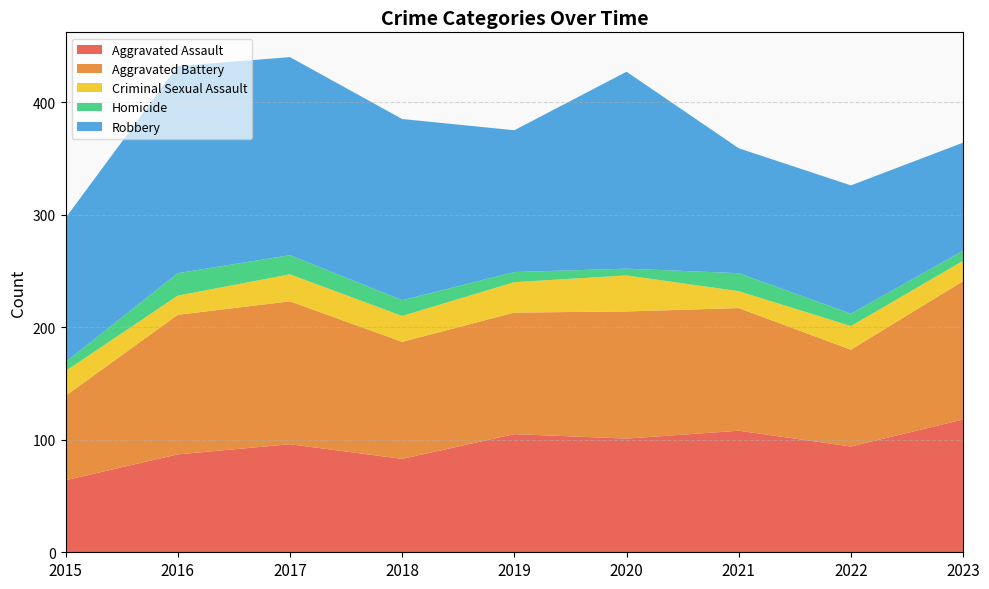

Reading left to right, extract all data points from this chart.

Aggravated Assault: 2015=64	2016=87	2017=96	2018=83	2019=105	2020=101	2021=108	2022=94	2023=118
Aggravated Battery: 2015=75	2016=124	2017=127	2018=104	2019=108	2020=113	2021=109	2022=86	2023=123
Criminal Sexual Assault: 2015=22	2016=17	2017=24	2018=23	2019=27	2020=32	2021=15	2022=21	2023=18
Homicide: 2015=8	2016=20	2017=17	2018=14	2019=9	2020=6	2021=16	2022=11	2023=9
Robbery: 2015=128	2016=184	2017=176	2018=161	2019=126	2020=175	2021=111	2022=114	2023=96